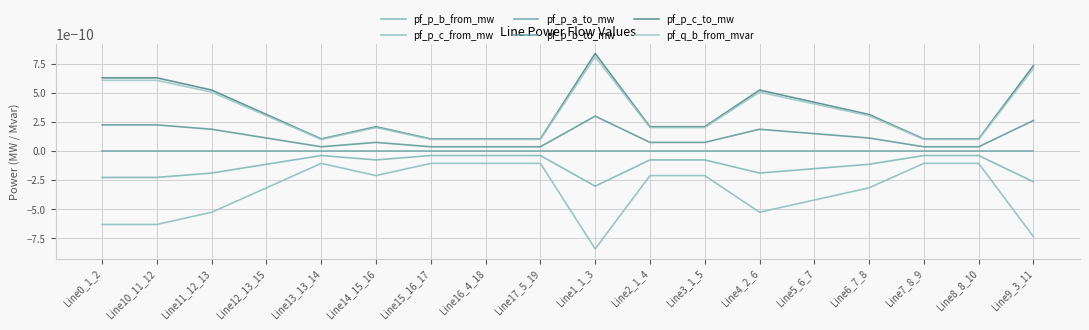

How many lines are shown in the chart?

6